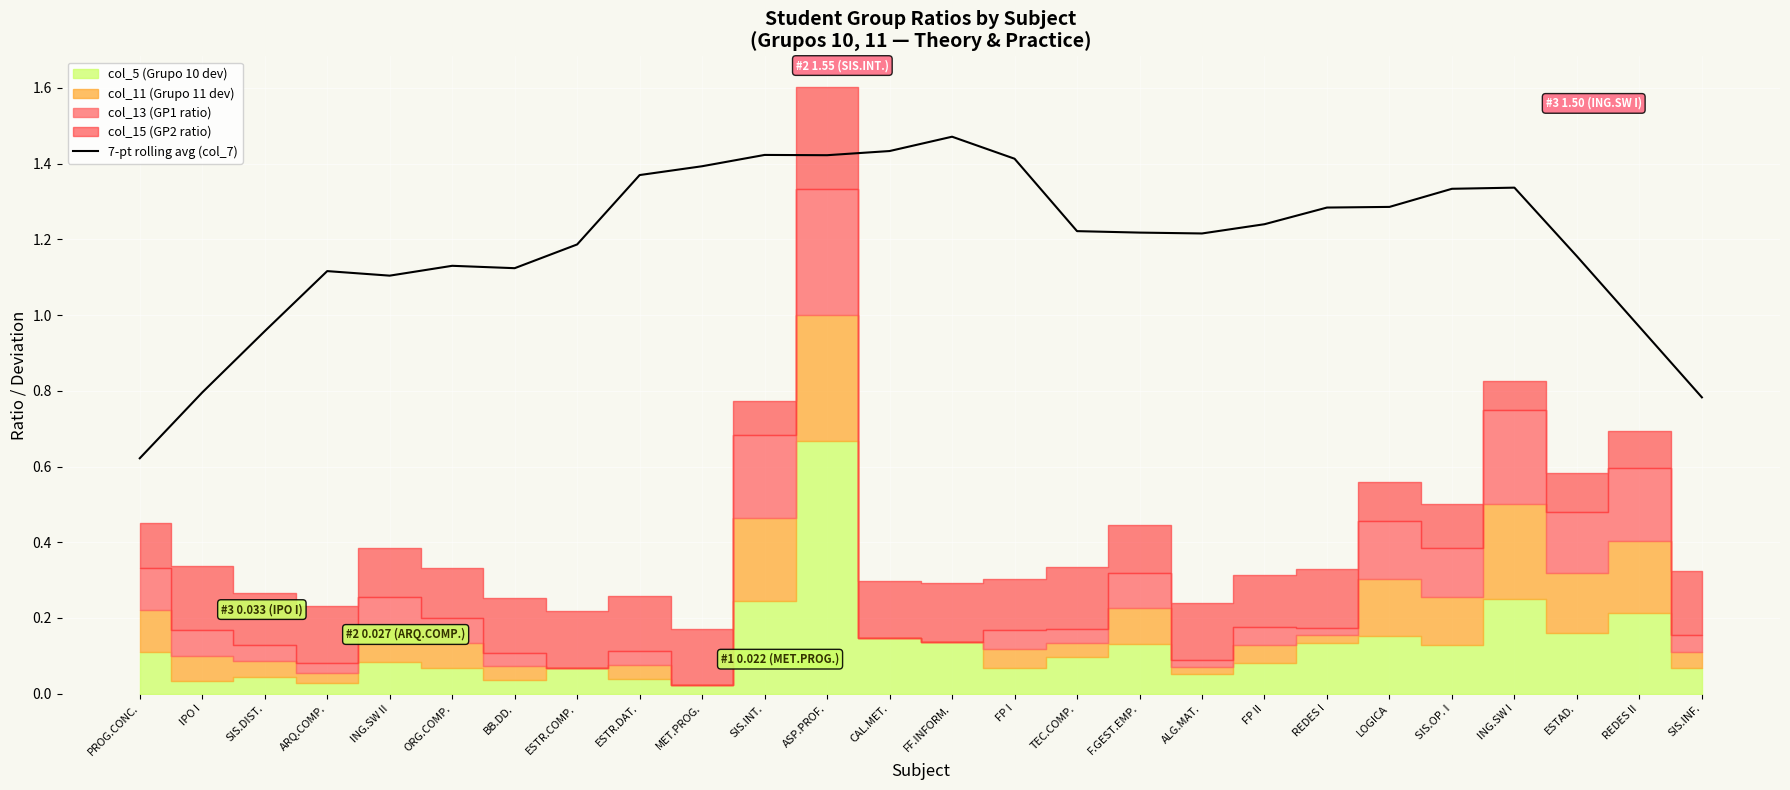

Which has a higher value, REDES II or FF.INFORM.?

FF.INFORM.